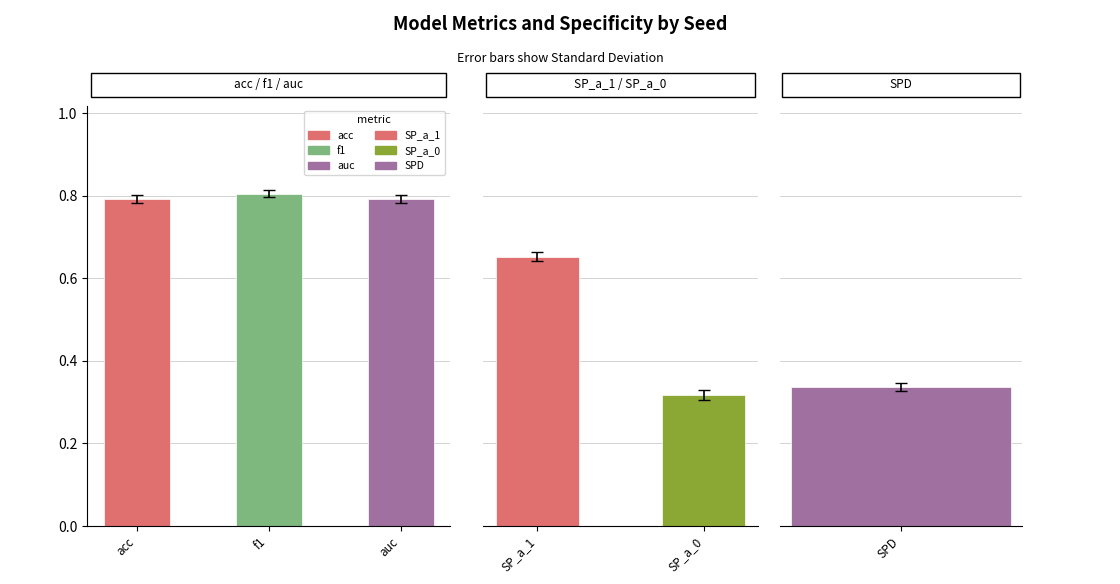

What are all the series names shown in the legend?

acc, f1, auc, SP_a_1, SP_a_0, SPD